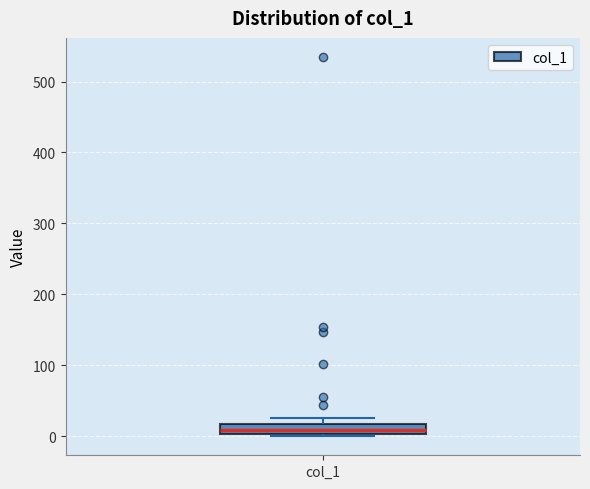

Where is the upper edge of the box for col_1 on the y-axis? The values are not printed on the chart, so give them approximately, as read against the axis.

20